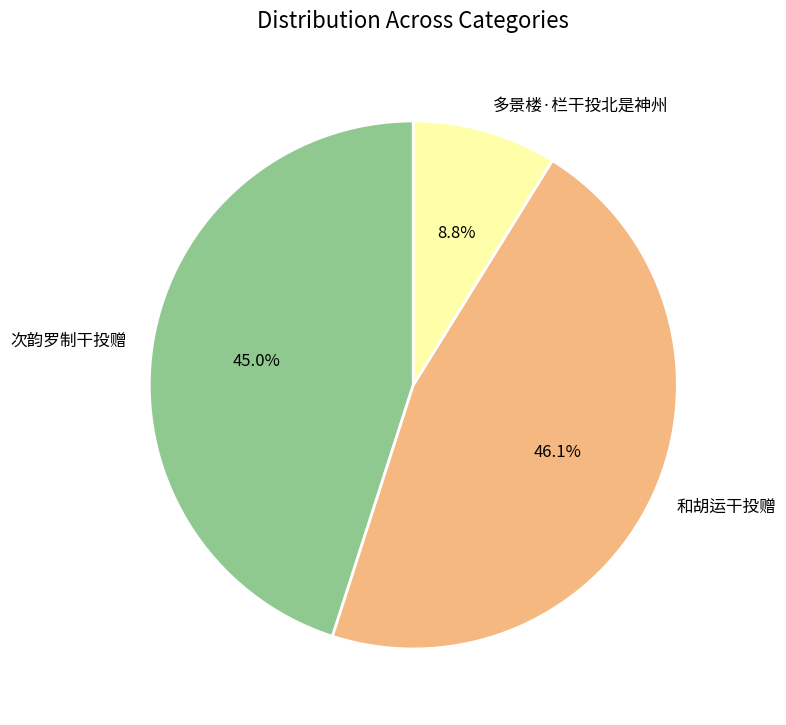

Between 次韵罗制干投赠 and 多景楼·栏干投北是神州, which is larger?

次韵罗制干投赠